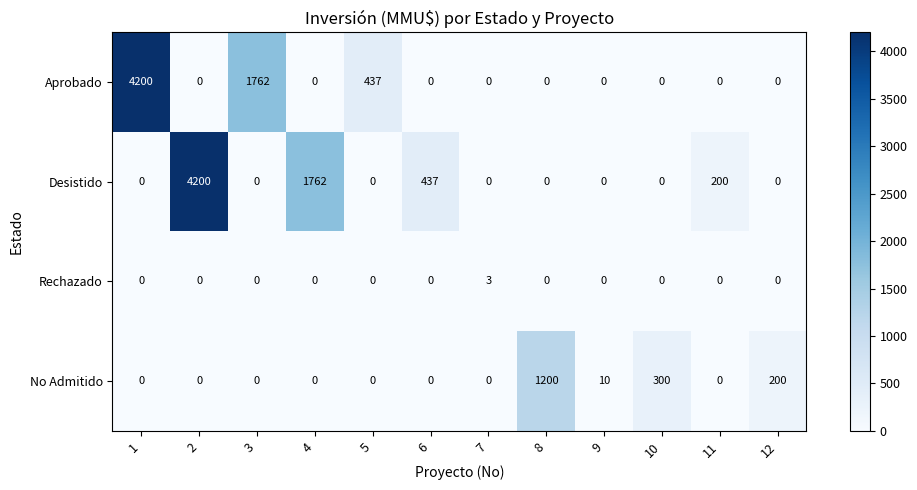

Count the number of data series in this chart.

4